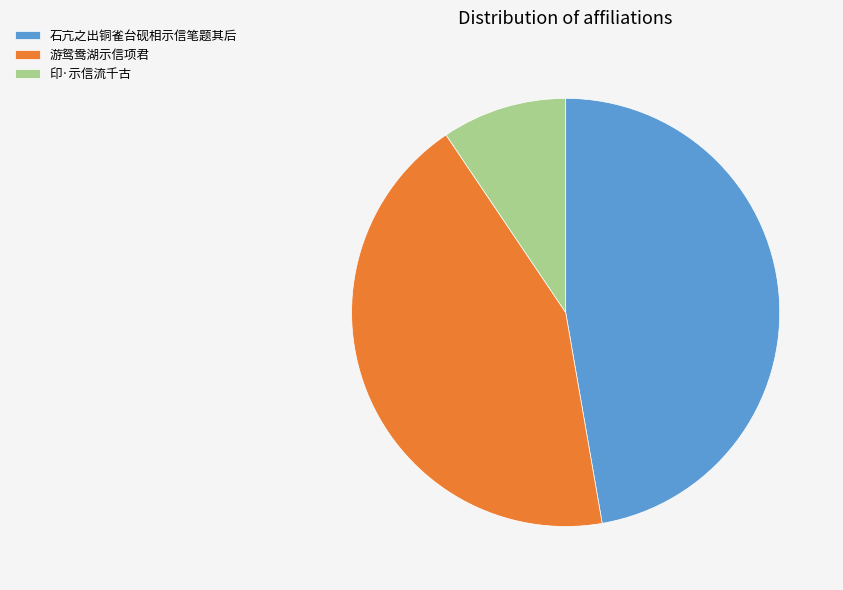

Rank the categories by value from highest to lowest.

石亢之出铜雀台砚相示信笔题其后, 游鸳鸯湖示信项君, 印·示信流千古